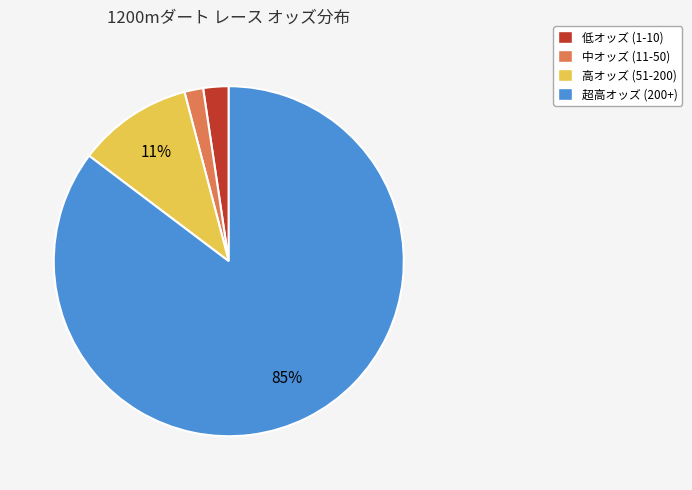

Is the sum of 超高オッズ (200+) and 高オッズ (51-200) greater than half?

Yes